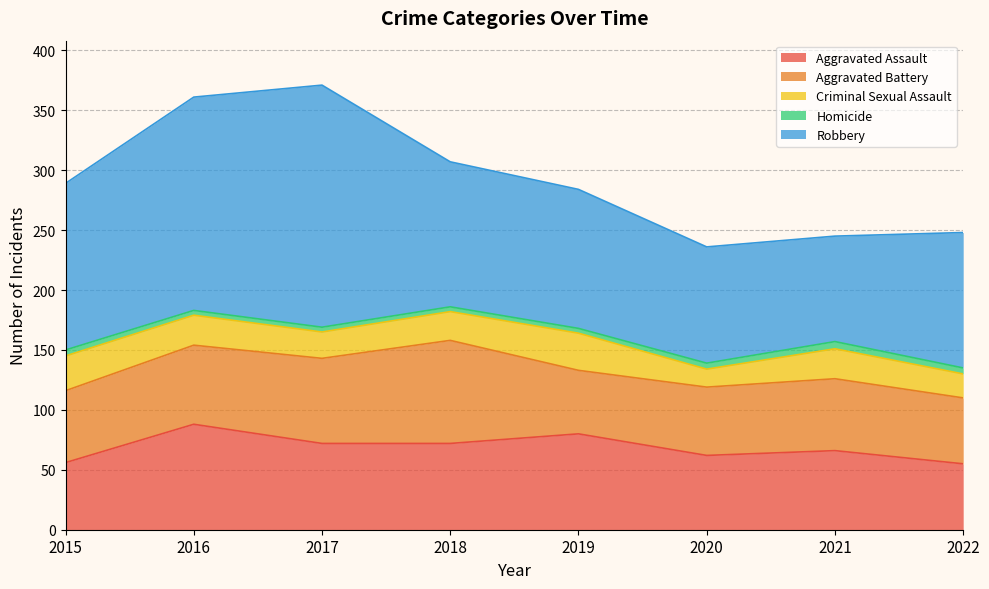

What is the total value across all series at 2016?

361